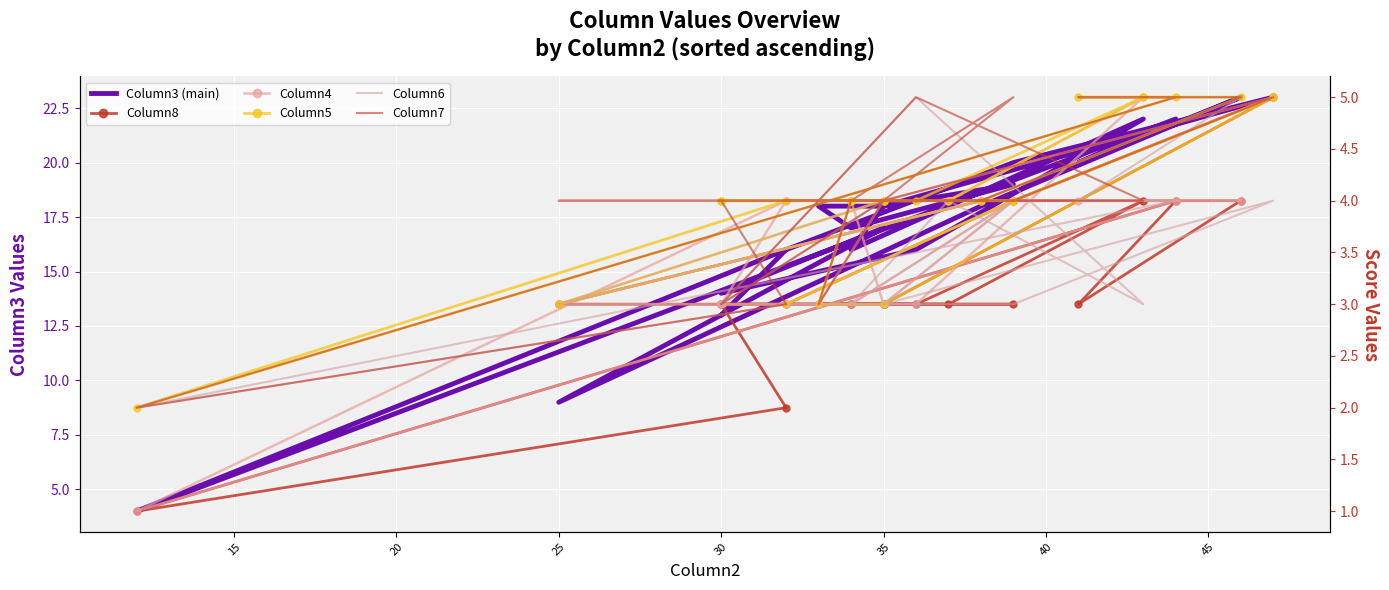

Reading left to right, list all the values displayed in this chart.

Column3 (main): 13	16	4	22	20	23	18	9	17	14	16	22	18	16	18	19	17	18	18	23	20	16
Column8: 3	2	1	4	3	4	4	3	3	3	3	4	3	3	3	3	3	3	3	5	4	3
Column4: 3	4	1	4	4	4	4	3	3	3	3	5	4	4	3	4	3	3	4	5	4	3
Column5: 4	4	2	5	5	5	4	3	4	4	4	5	4	4	4	4	4	3	3	5	4	3
Column6: 3	3	2	4	4	5	4	3	4	3	5	3	4	3	3	4	3	3	3	4	3	3
Column7: 4	3	2	5	5	5	4	4	4	3	5	4	4	4	4	5	4	3	4	5	4	4